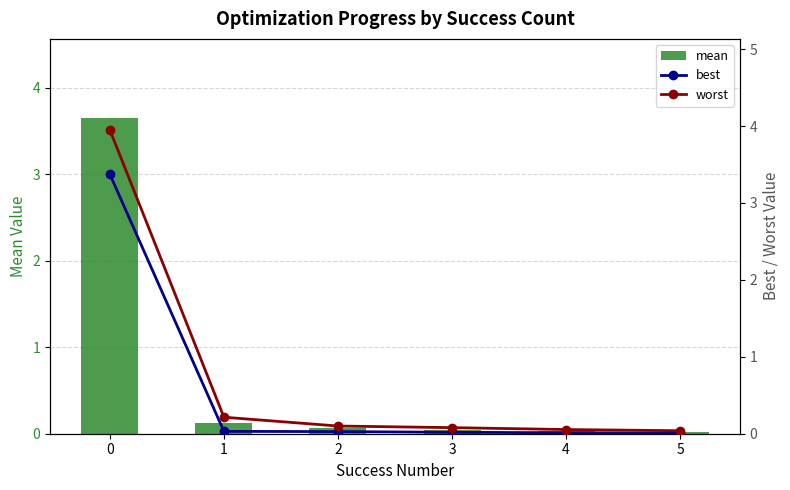

What is the difference between the maximum and minimum values in the best series?

3.4